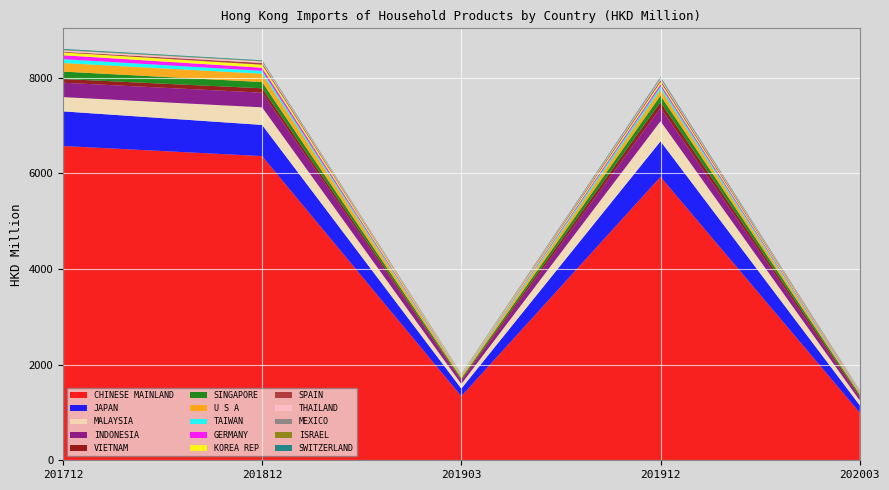

What is the highest value of the CHINESE MAINLAND series?

6572.8